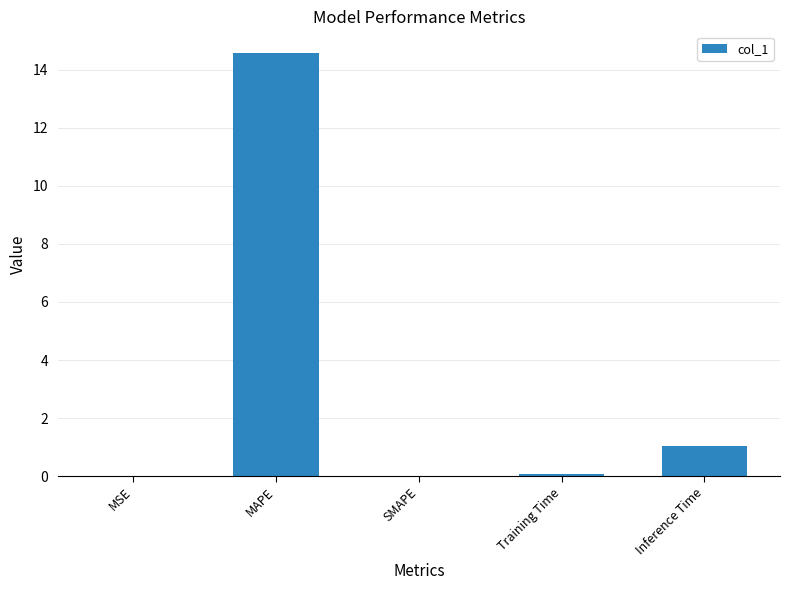

Between Inference Time and Training Time, which is larger?

Inference Time